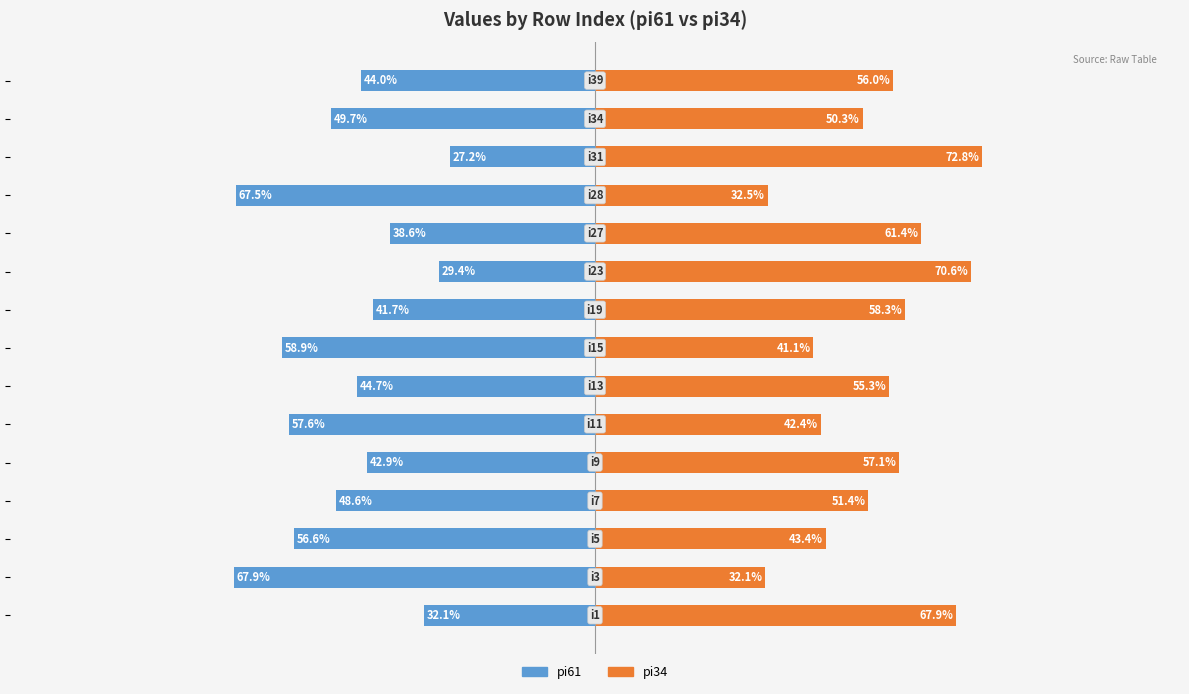

What is the maximum value shown in the chart?

72.8